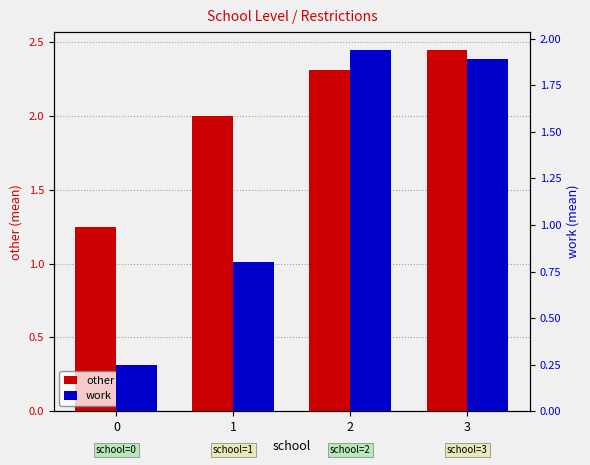

How many bars are there in each group?

2